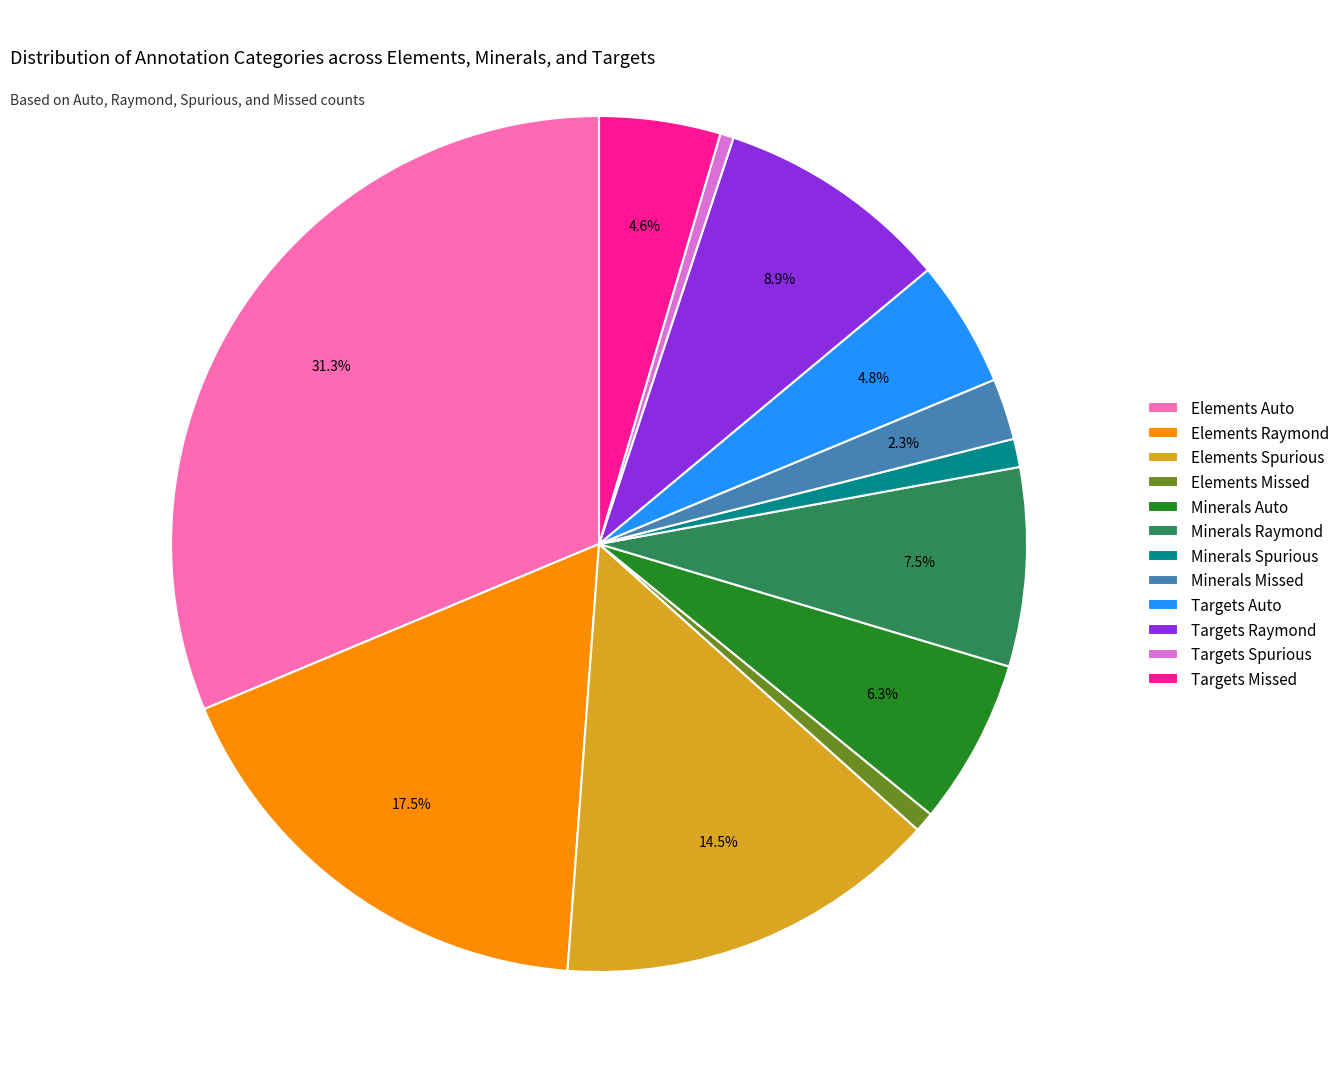

Does Elements Missed account for over 50% of the chart?

No